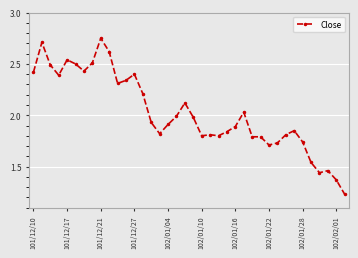

What is the difference between the second highest and second lowest values?

1.3